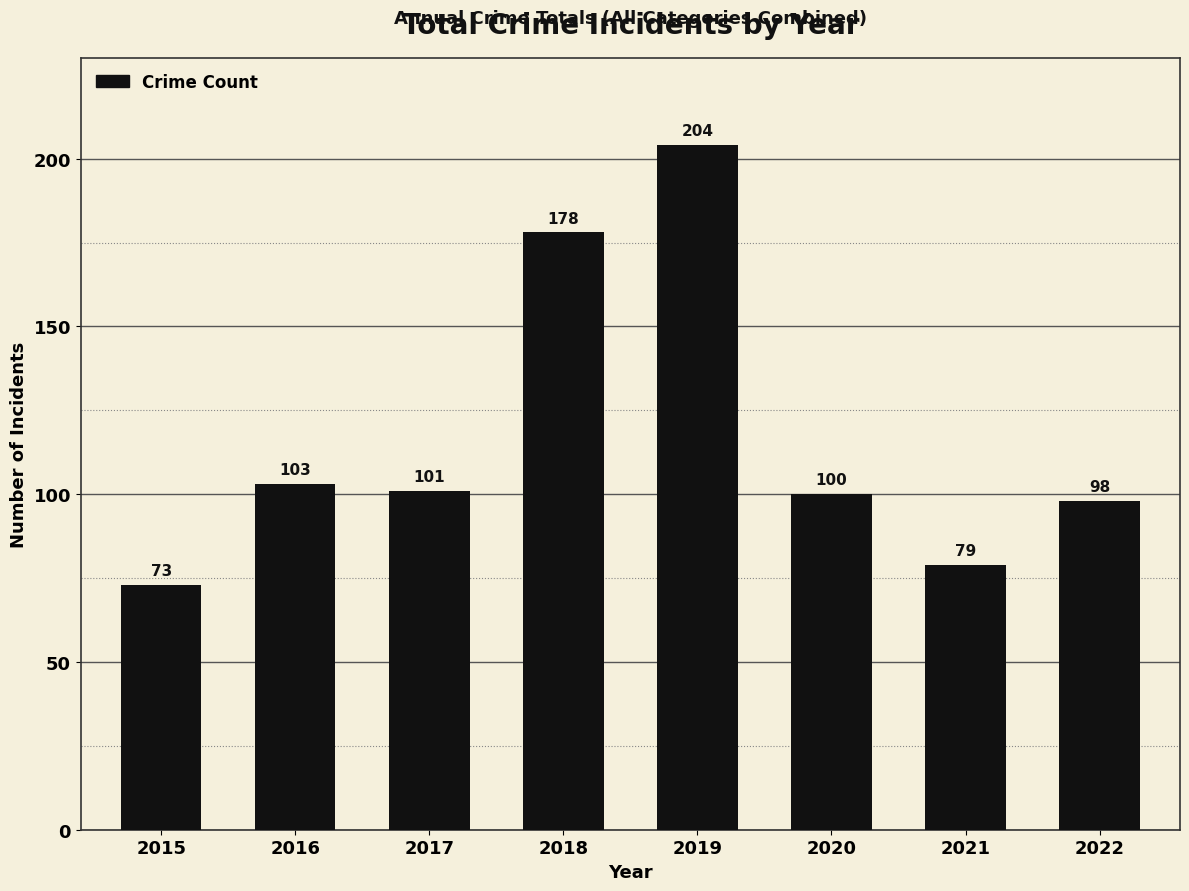

What is the change in value from 2016 to 2020?

-3